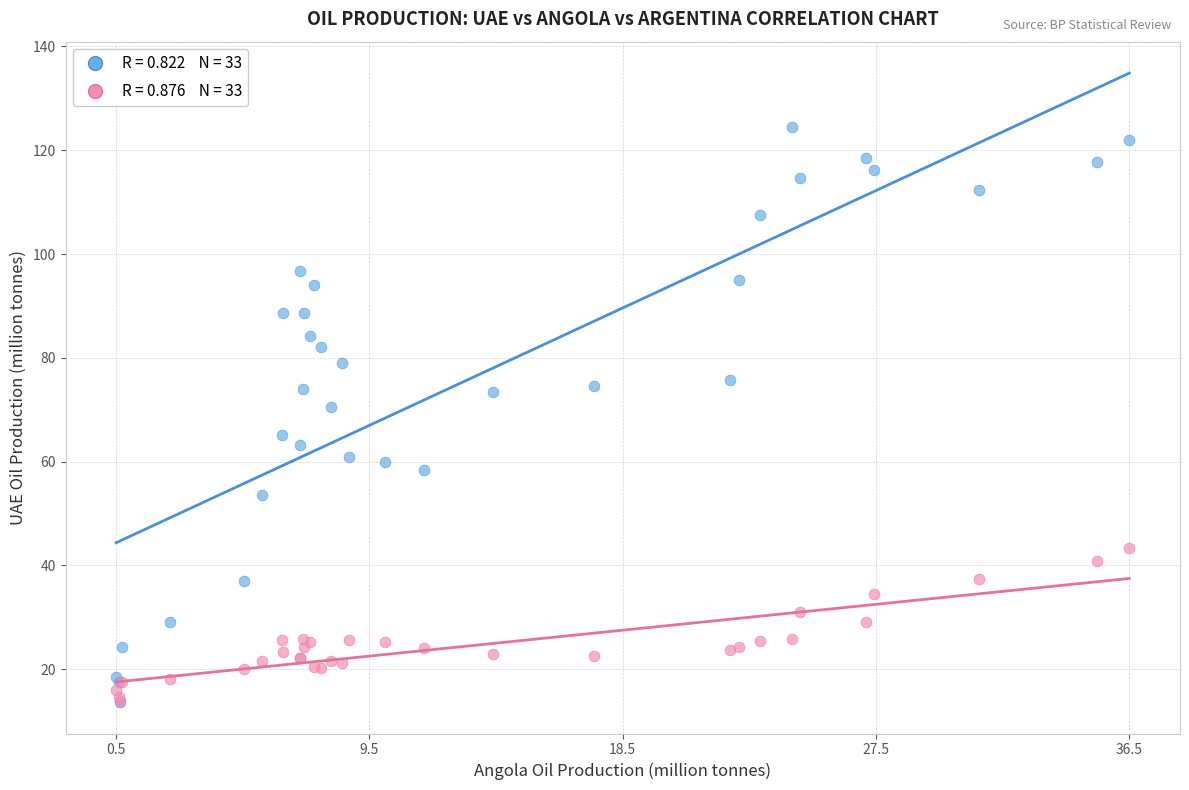

Across all series, what Y value is closest to 69?

70.5